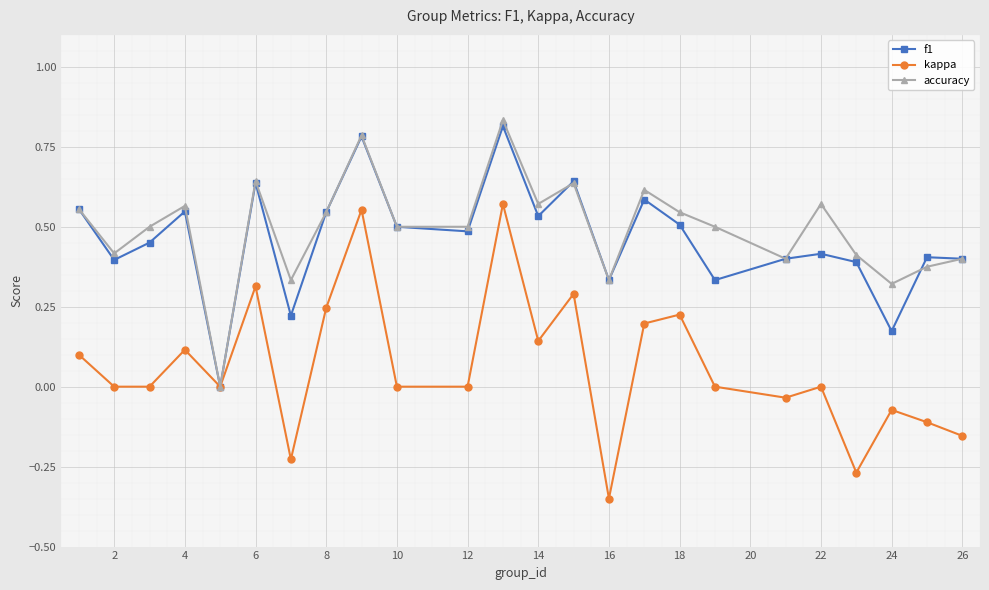

In accuracy, how many points are higher than both neighbors (excluding endpoints)?

7